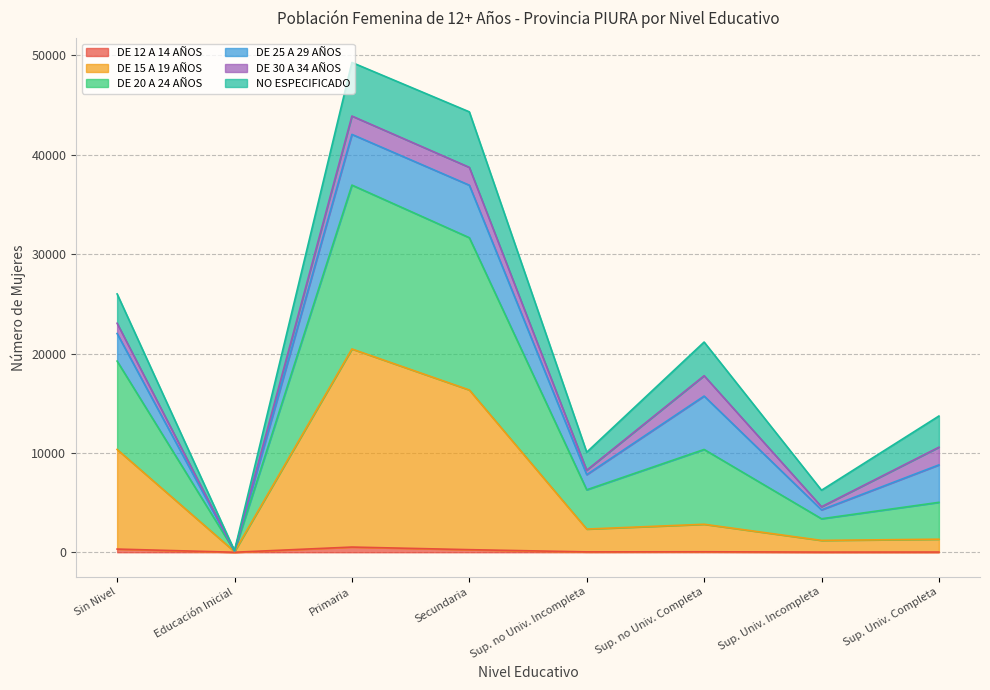

Does the chart display data point markers on the line(s)?

No